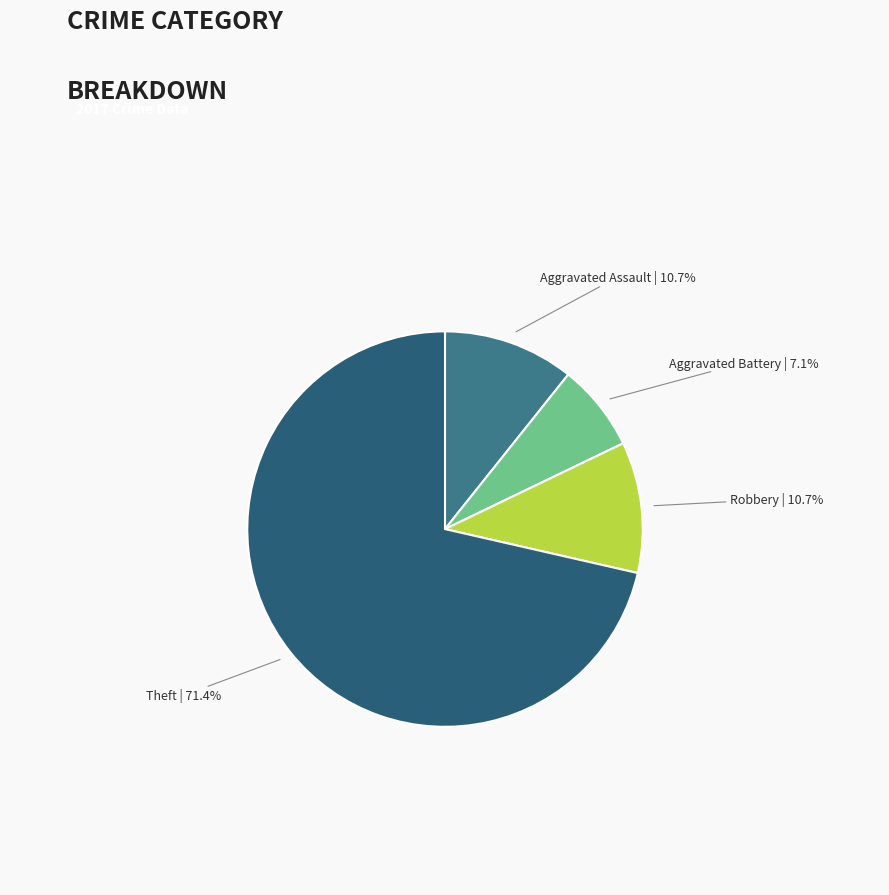

Which slice represents more than half of the pie?

Theft